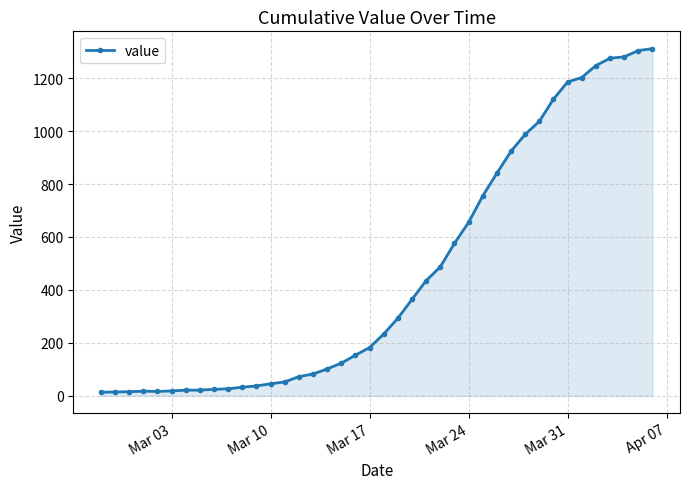

What is the difference between the maximum and minimum values?

1299